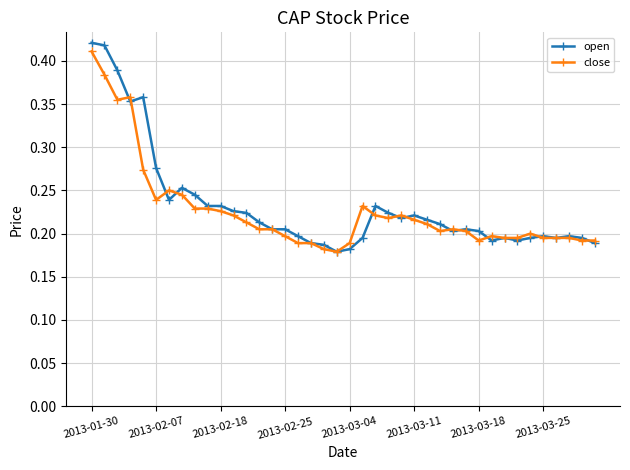

What are all the series names shown in the legend?

open, close